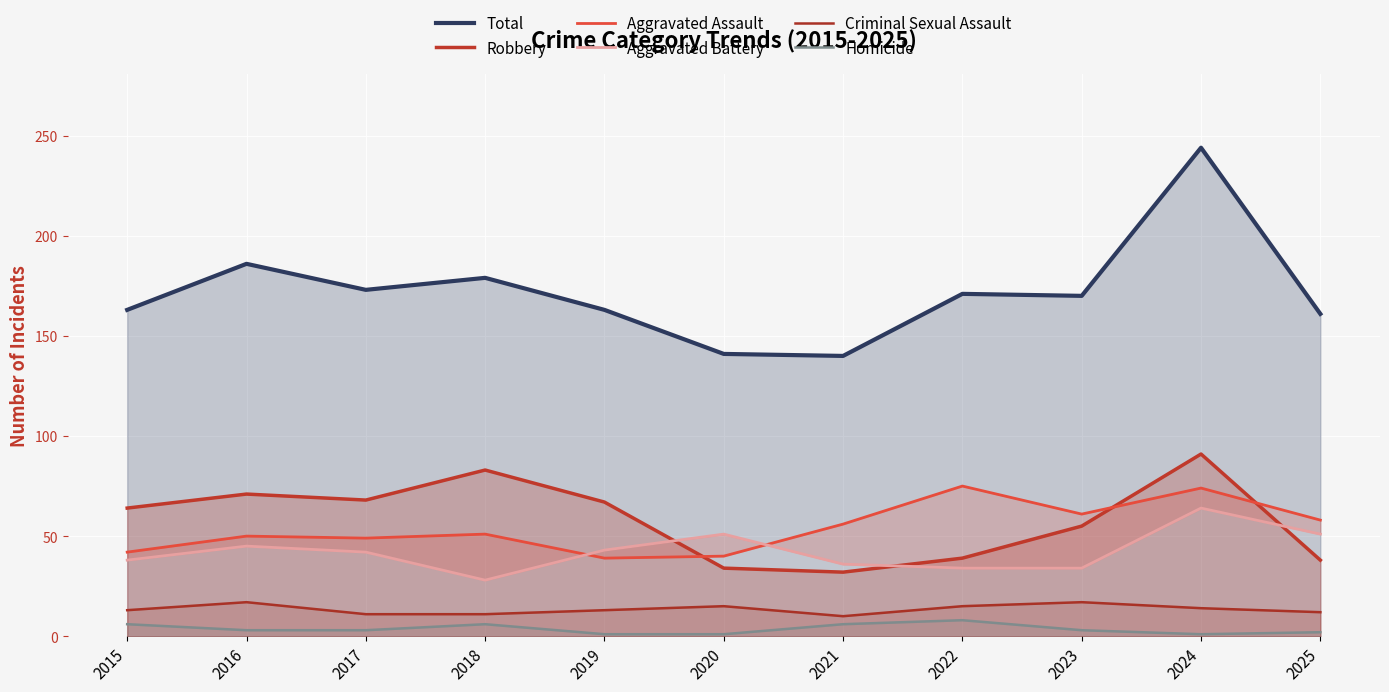

What are all the series names shown in the legend?

Total, Robbery, Aggravated Assault, Aggravated Battery, Criminal Sexual Assault, Homicide